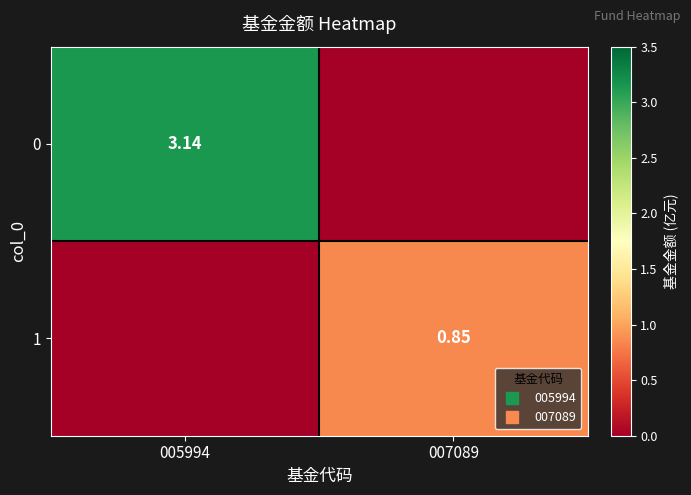

Which category has the highest value in the 0 series?

005994